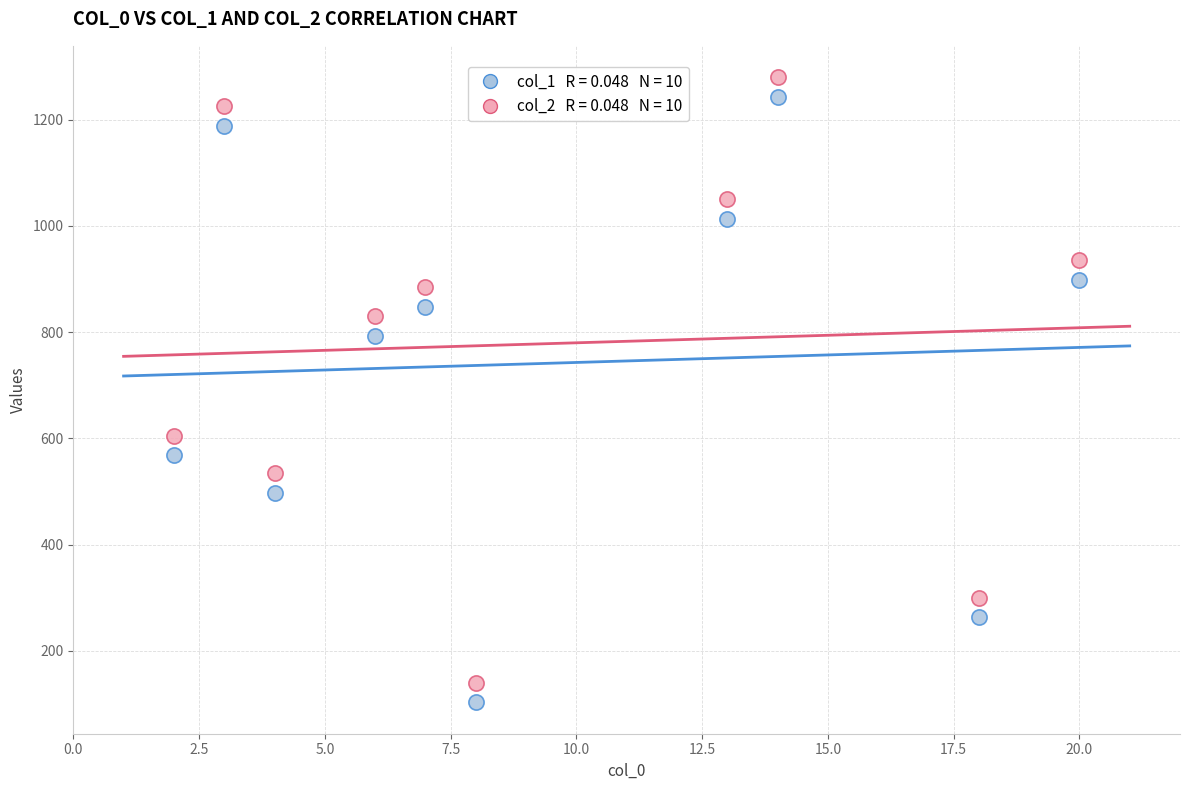

Across all series, what Y value is closest to 691?

605